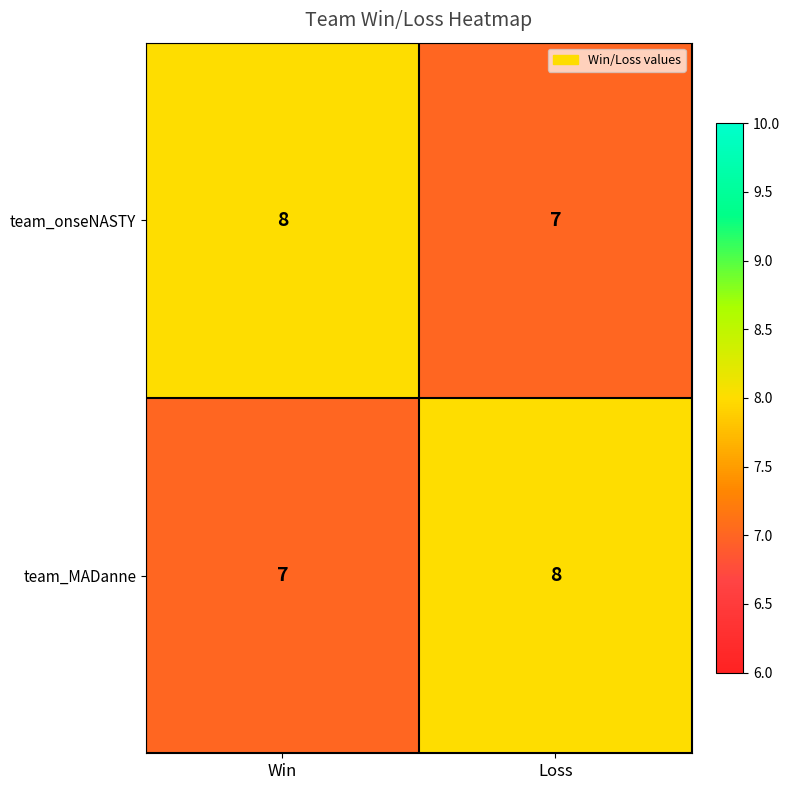

The value of team_onseNASTY at Loss is 5. True or false?

False